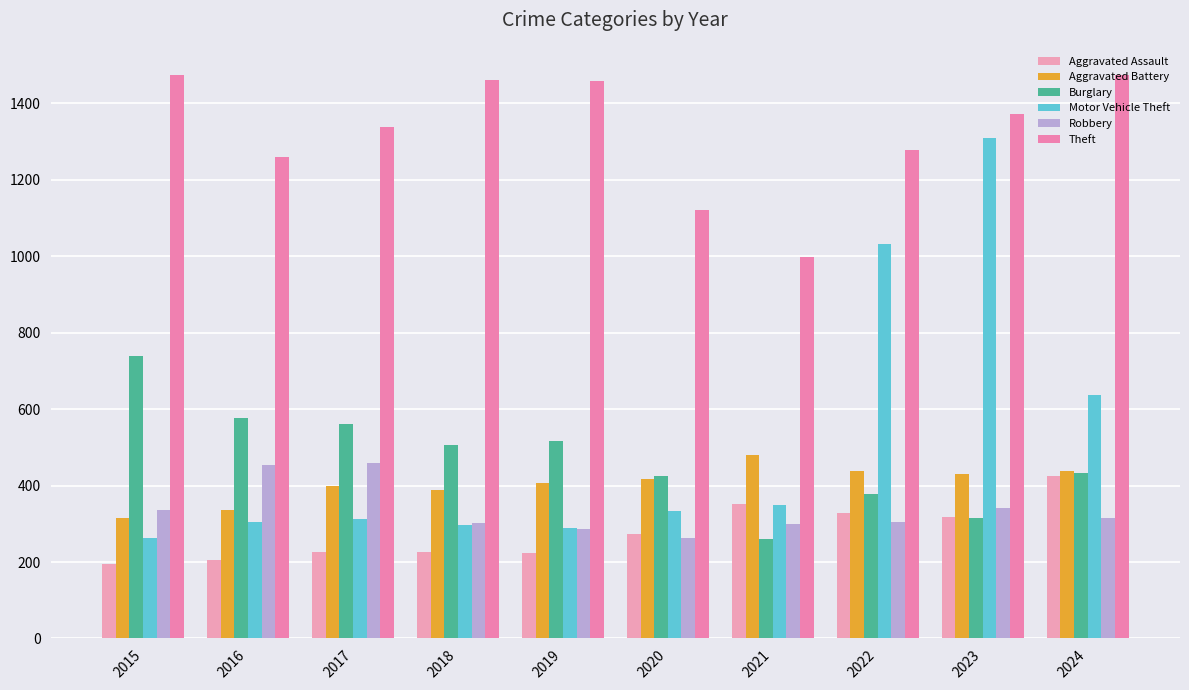

The value of Aggravated Battery at 2024 is 439. True or false?

True